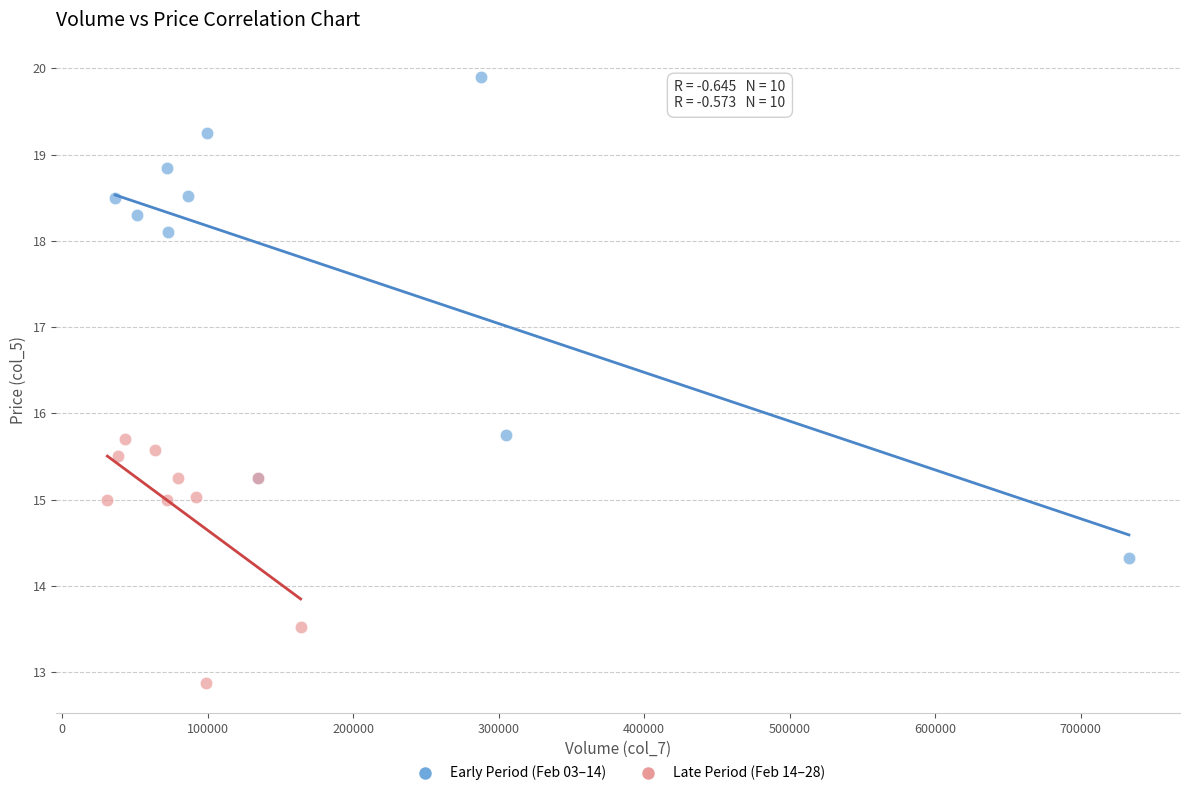

Which series has the largest Y range (max minus min)?

Early Period (Feb 03–14)